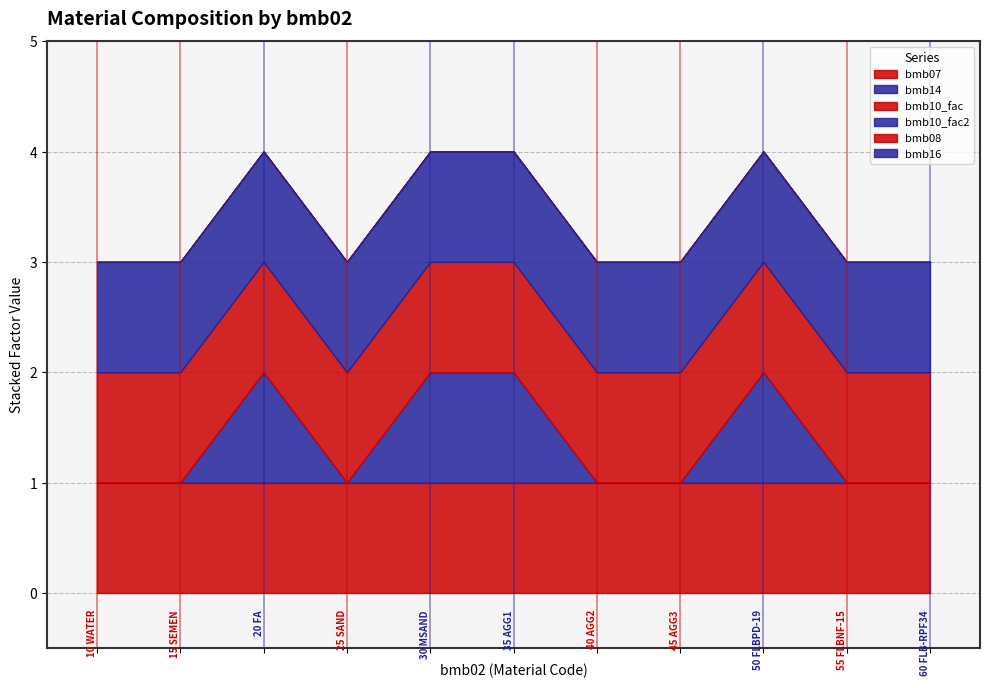

True or false: bmb16 and bmb10_fac cross at least once.

False